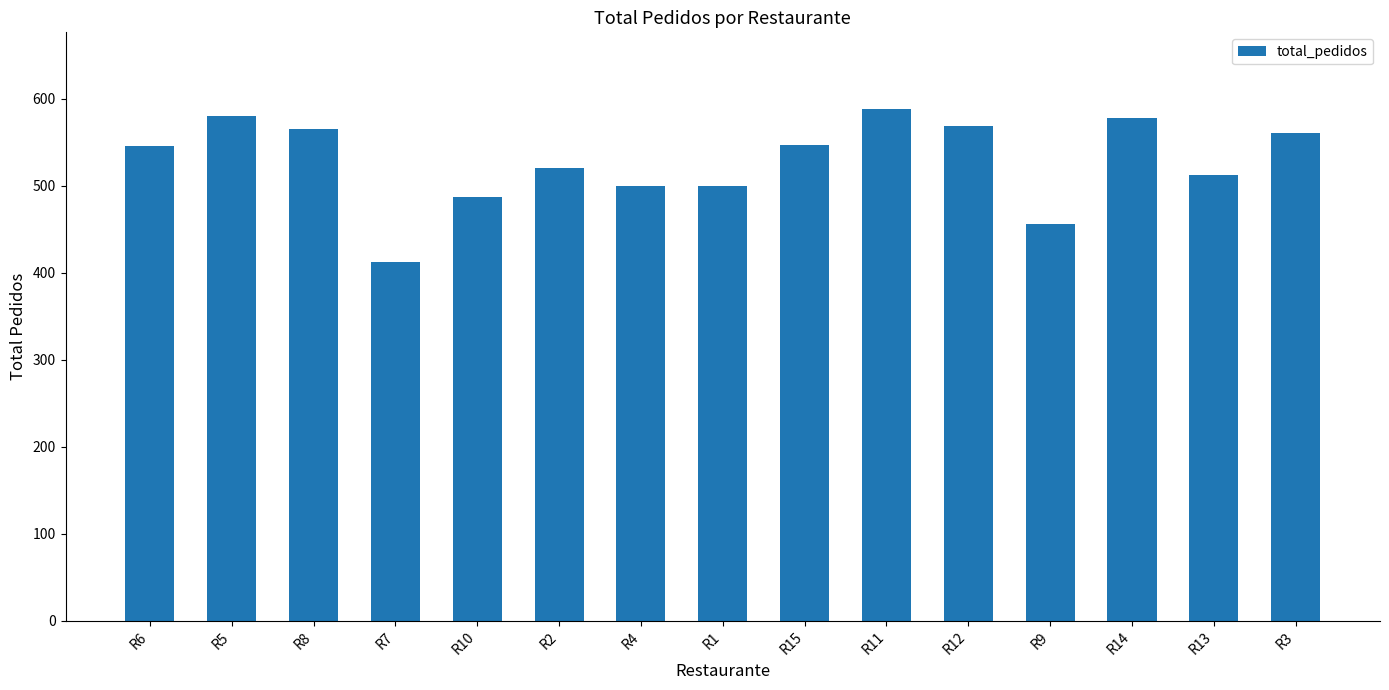

How many data points are less than 546?

7